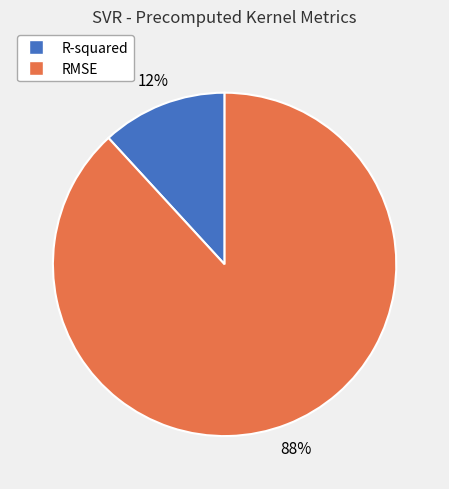

To the nearest percent, what portion does R-squared represent?

12%